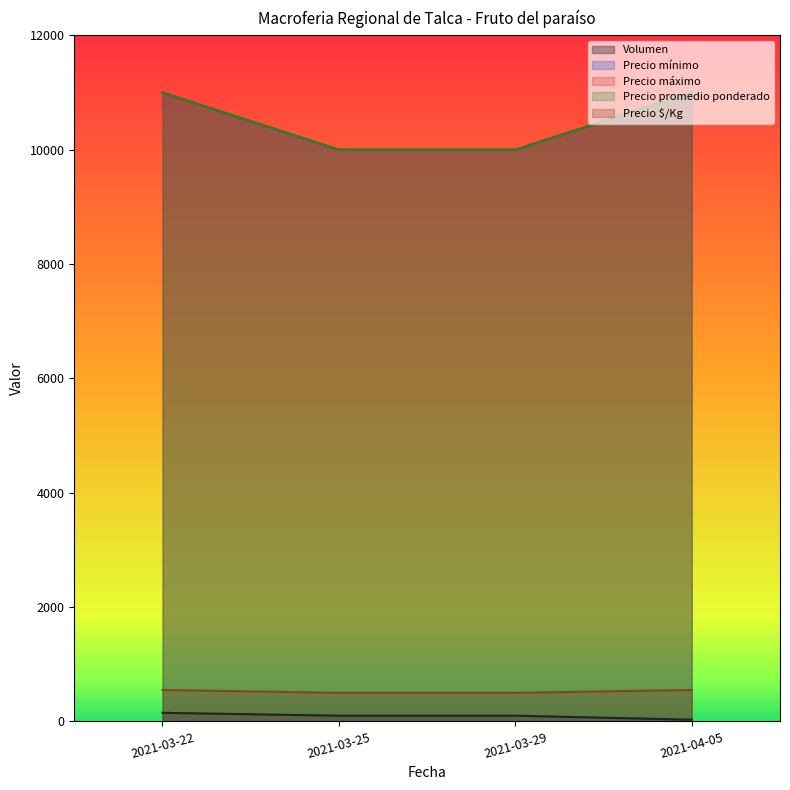

Where is Precio máximo nearest to the value 10500?

2021-03-22